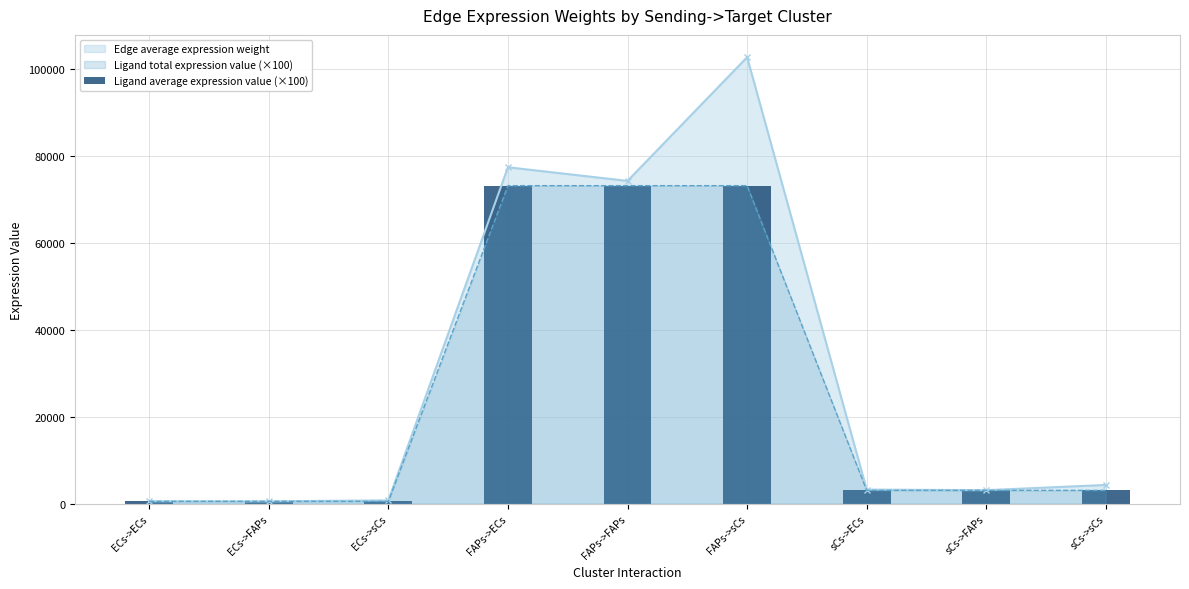

What is the ratio of the value at sCs->sCs to the value at ECs->FAPs?

5.5